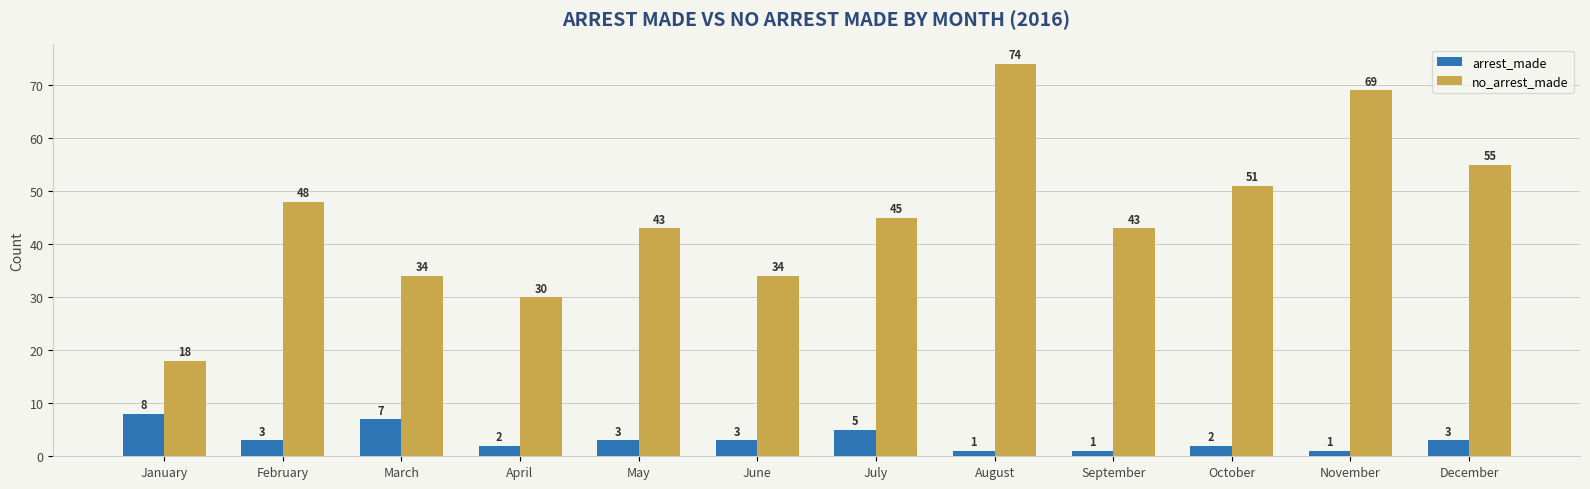

What is the difference between the no_arrest_made values at November and April?

39